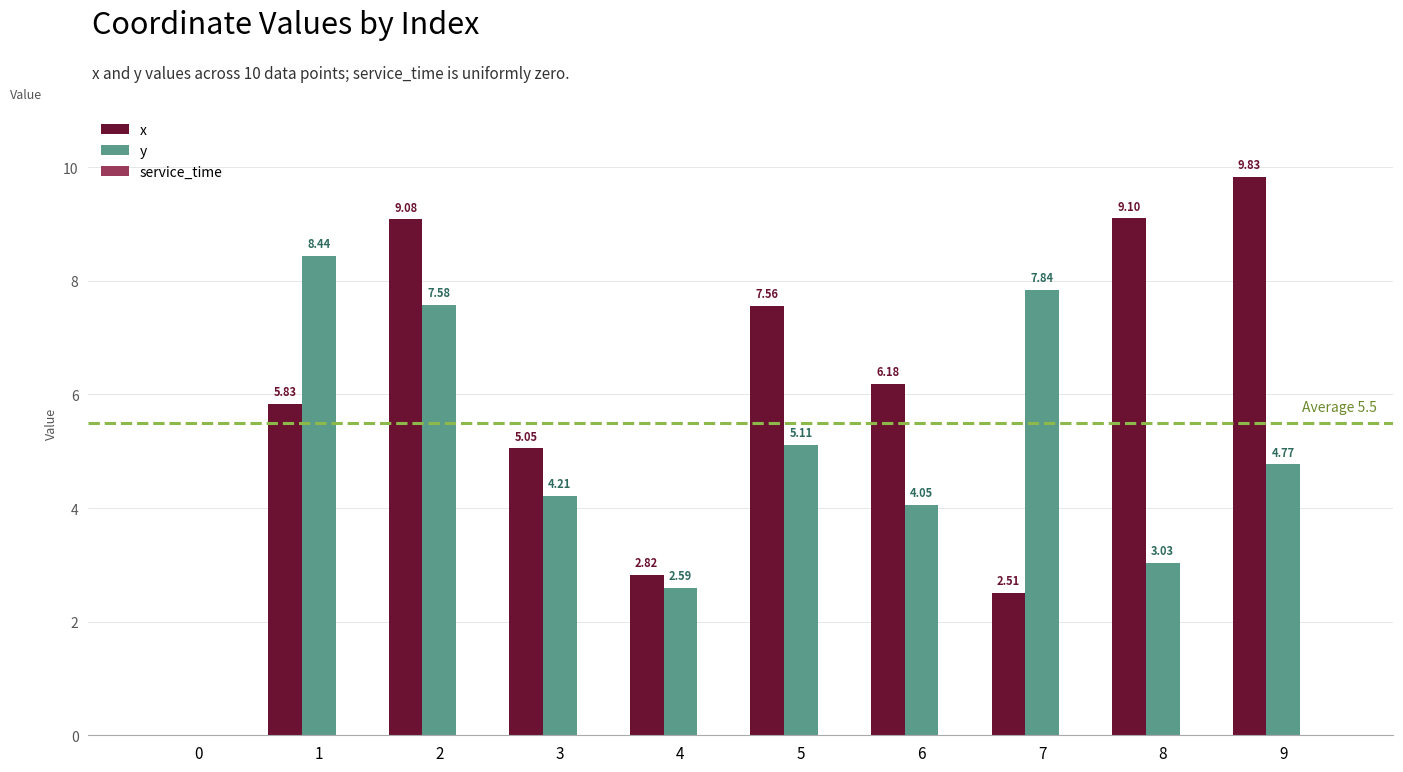

What is the total value across all series at 9?

14.6